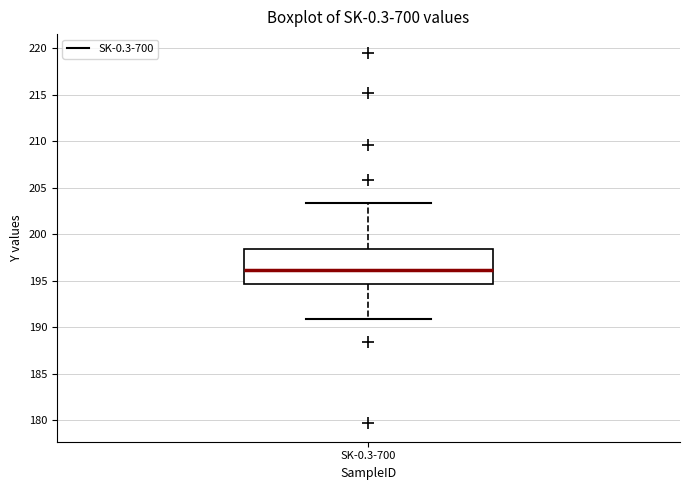

Read this box plot against the y-axis: the position of the median line, the range covered by the box, and the ends of both whiskers. The values are not printed on the chart, so give them approximately, as read against the axis.

median 196.0, box 194.5 to 198.5, whiskers 191.0 to 203.5